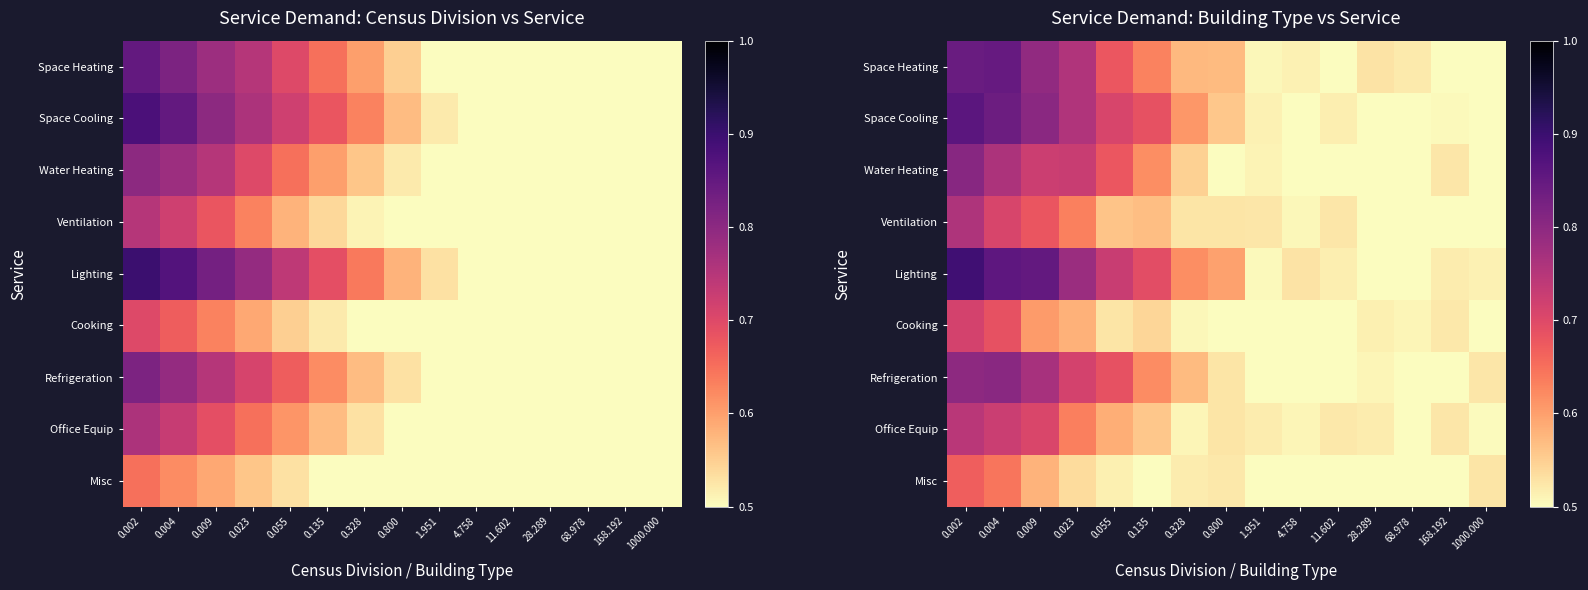

What is the difference between the second highest and second lowest values in the Ventilation series?

0.2